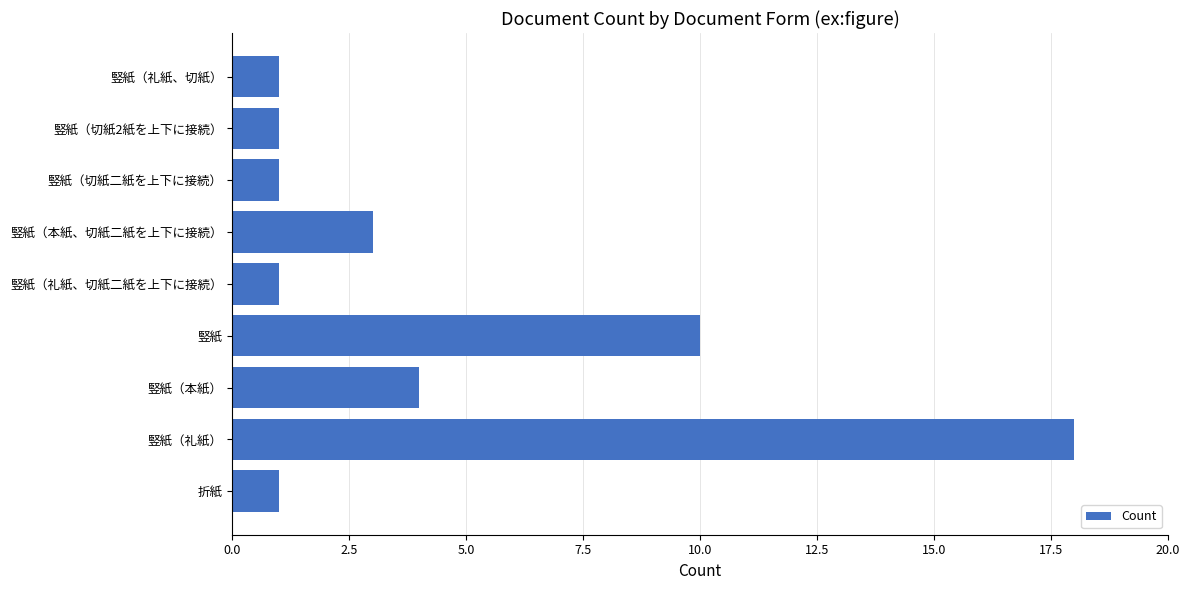

What is the sum of all values?

40